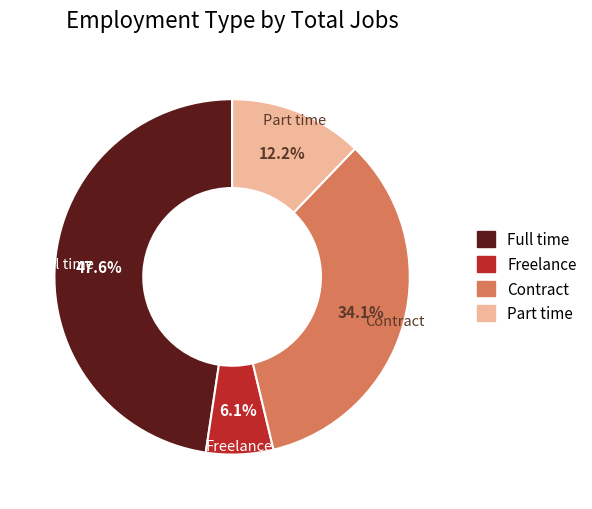

Rank the categories by value from lowest to highest.

Freelance, Part time, Contract, Full time